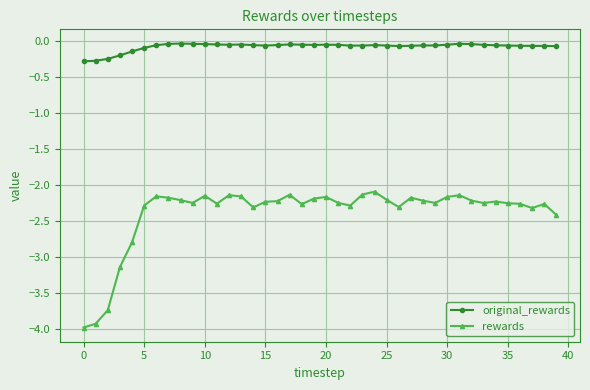

Which series has the largest total across all categories?

original_rewards